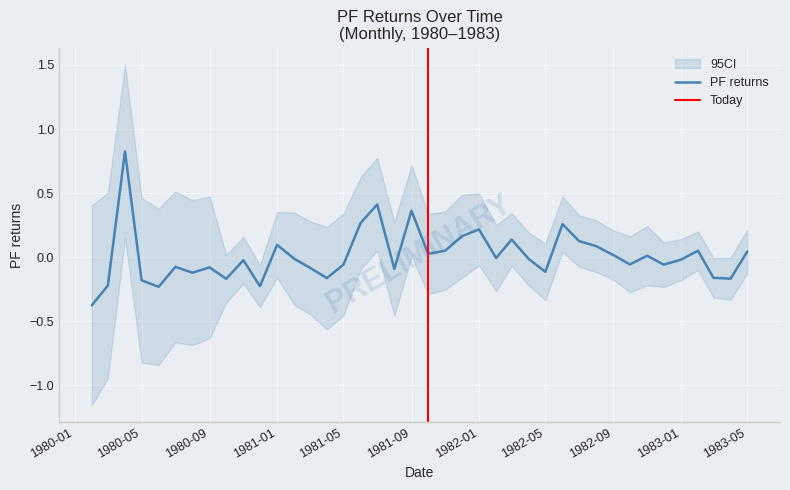

The value of PF returns at 1982-05 is -0.0. True or false?

False